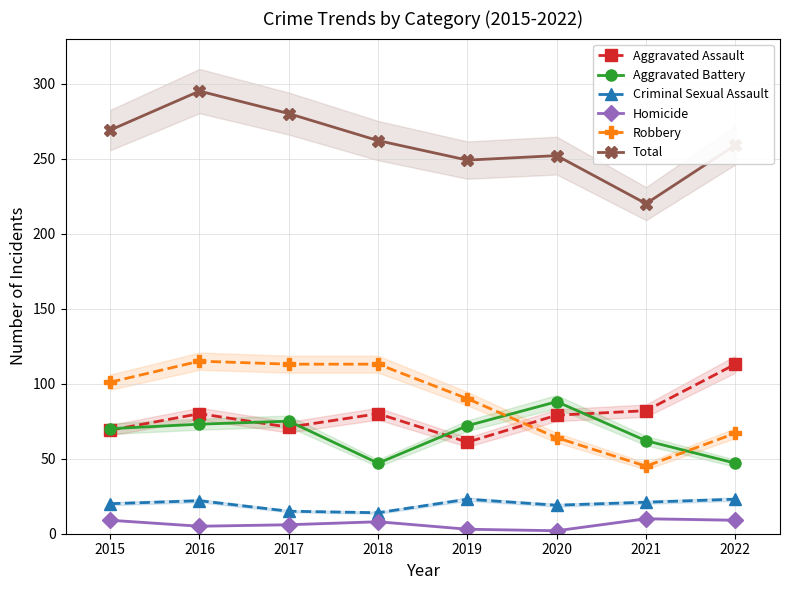

What is the difference between the Aggravated Assault values at 2015 and 2016?

11